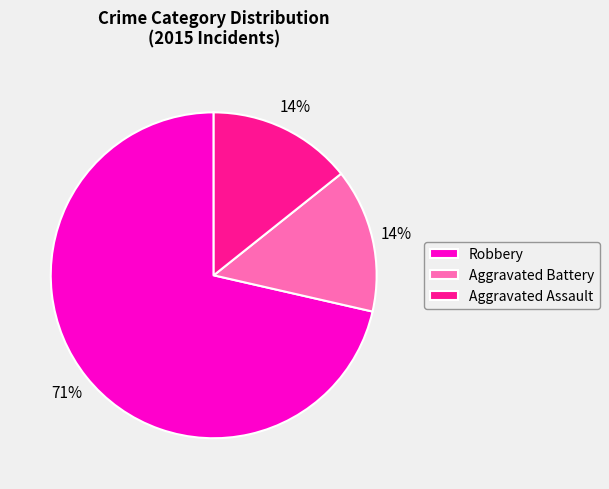

Combined, do Aggravated Assault and Aggravated Battery account for over 50%?

No